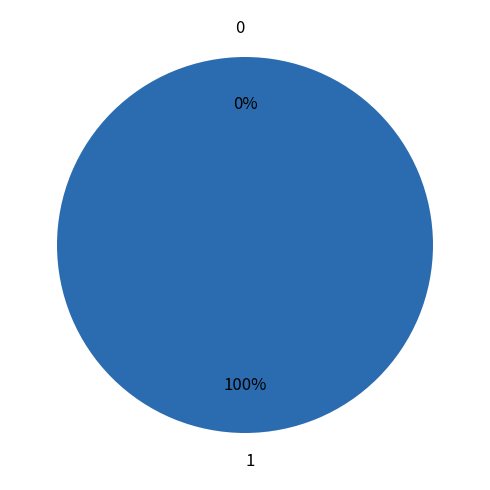

Rank the categories by value from lowest to highest.

0, 1